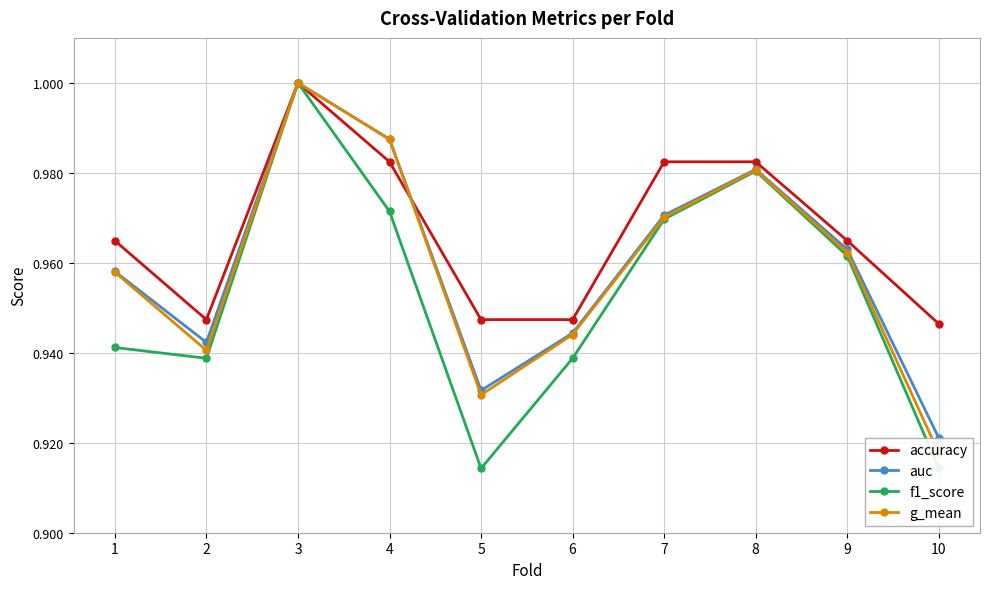

At which label is f1_score closest to 0?

5